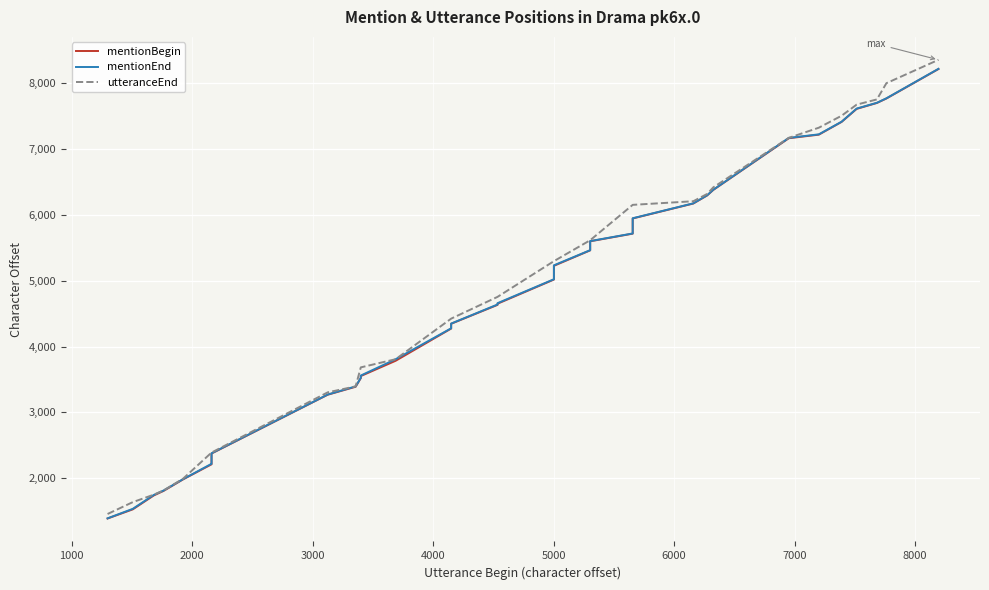

Rank the series by their maximum value, from lowest to highest.

mentionBegin, mentionEnd, utteranceEnd